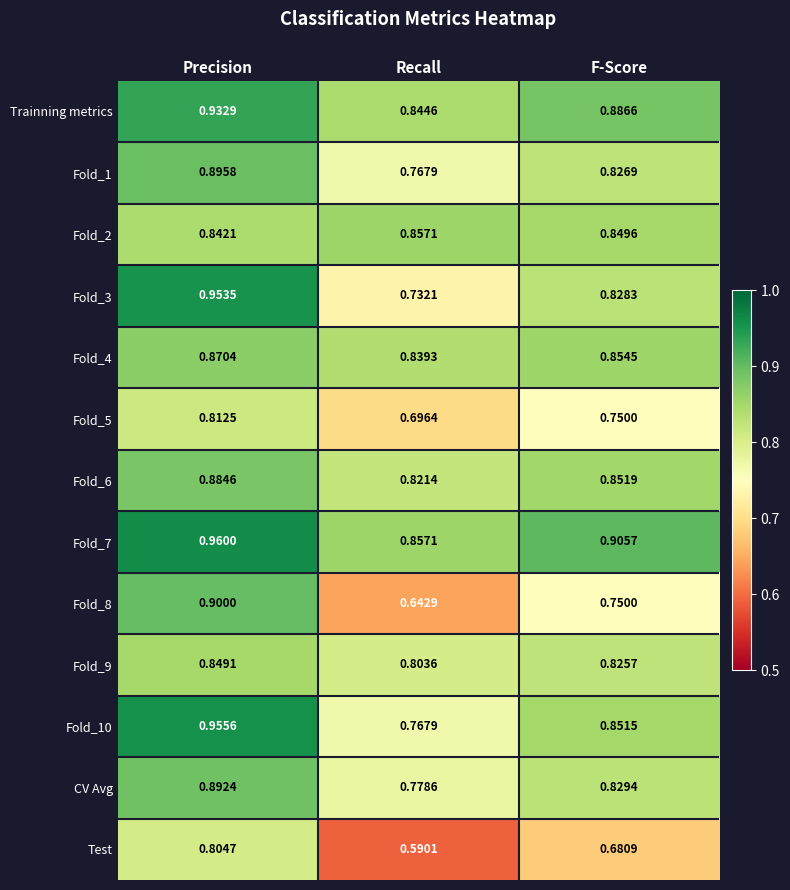

At which label is Test closest to 0?

Recall